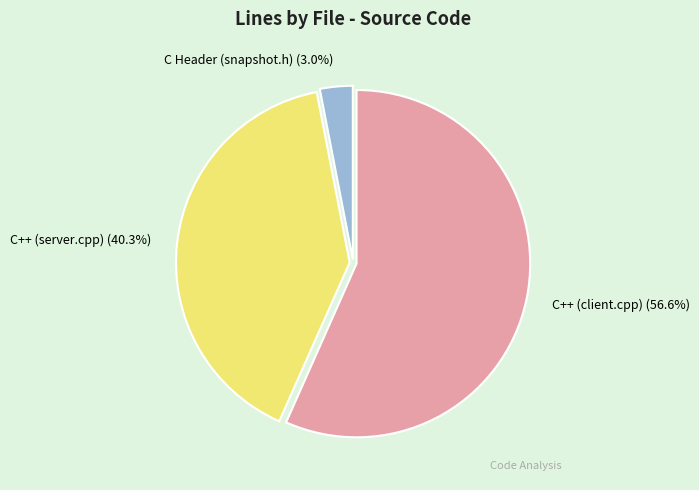

To the nearest percent, what portion does C++ (client.cpp) represent?

57%